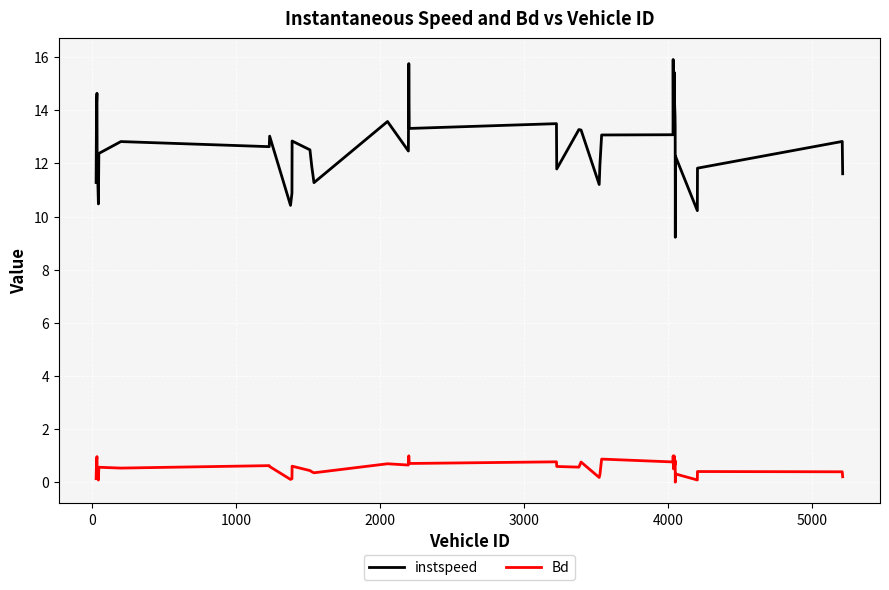

Which series has the widest spread of values?

instspeed